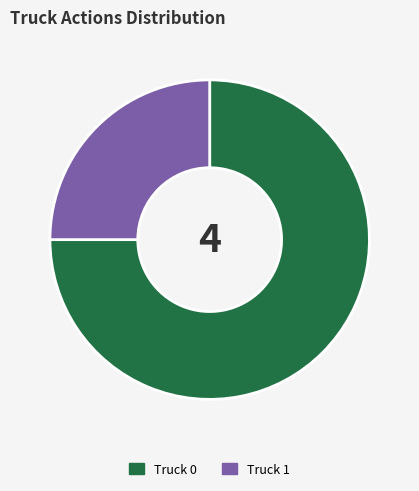

Which slice is the largest?

Truck 0